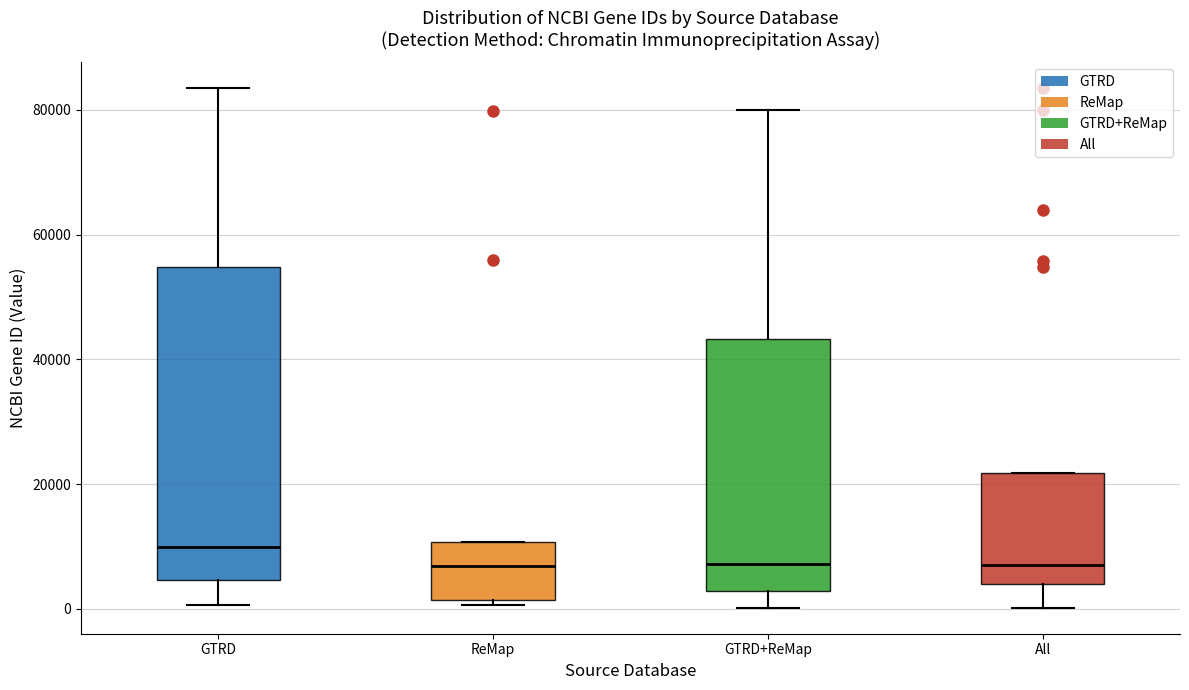

Reading left to right, transcribe this box plot: for each box, give where its median line is, the range the box spans, and where its two whiskers end, as read against the y-axis. The values are not printed on the chart, so give them approximately, as read against the axis.

GTRD: median 10000, box 4000 to 54000, whiskers 0 to 84000
ReMap: median 6000, box 2000 to 10000, whiskers 0 to 10000
GTRD+ReMap: median 8000, box 2000 to 44000, whiskers 0 to 80000
All: median 8000, box 4000 to 22000, whiskers 0 to 22000